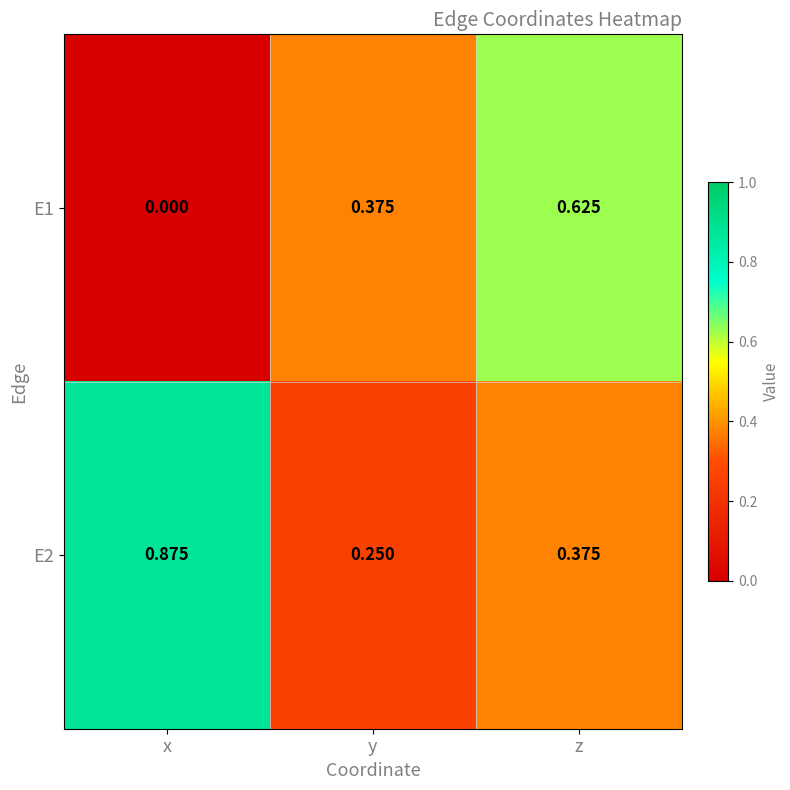

At which label is E1 closest to 0?

x